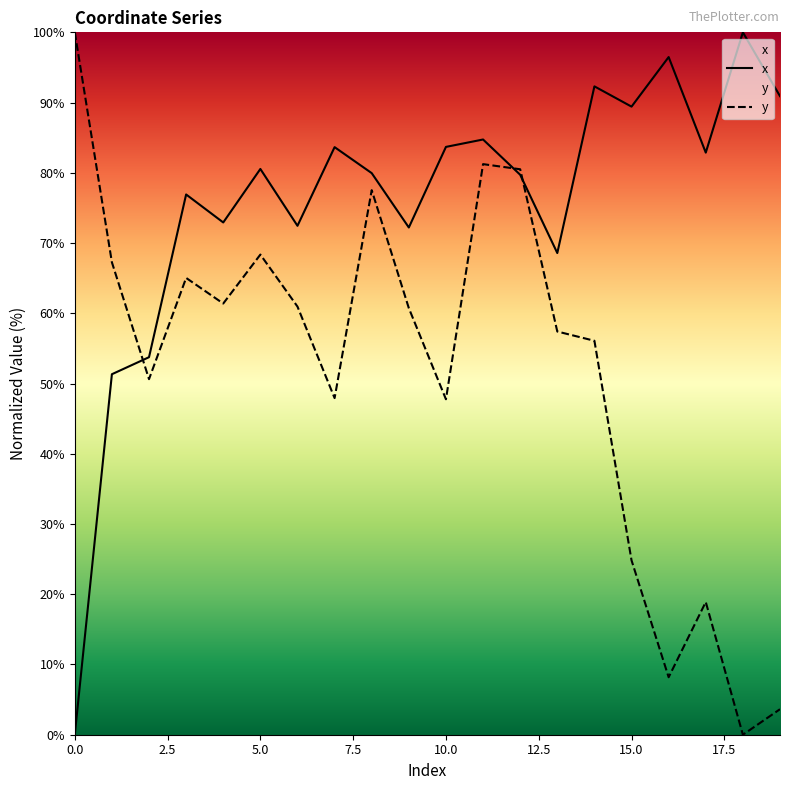

Is the value of y at 16 greater than the value of x at 8?

No